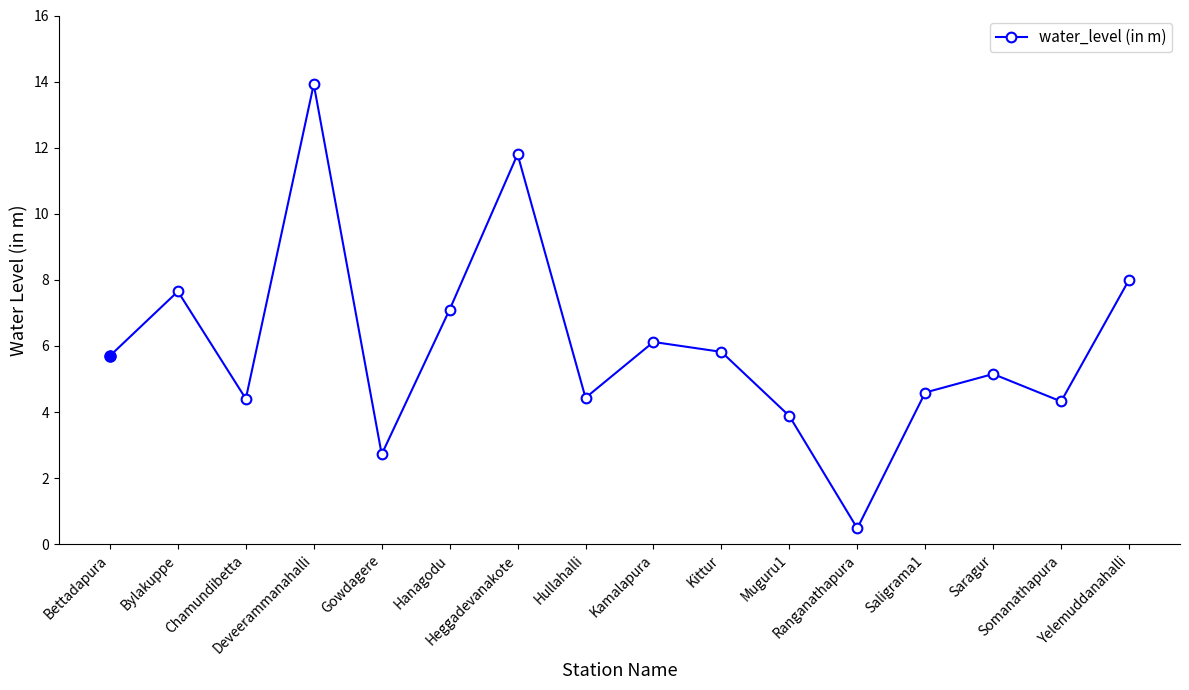

How many points are higher than both their immediate neighbors (excluding endpoints)?

5